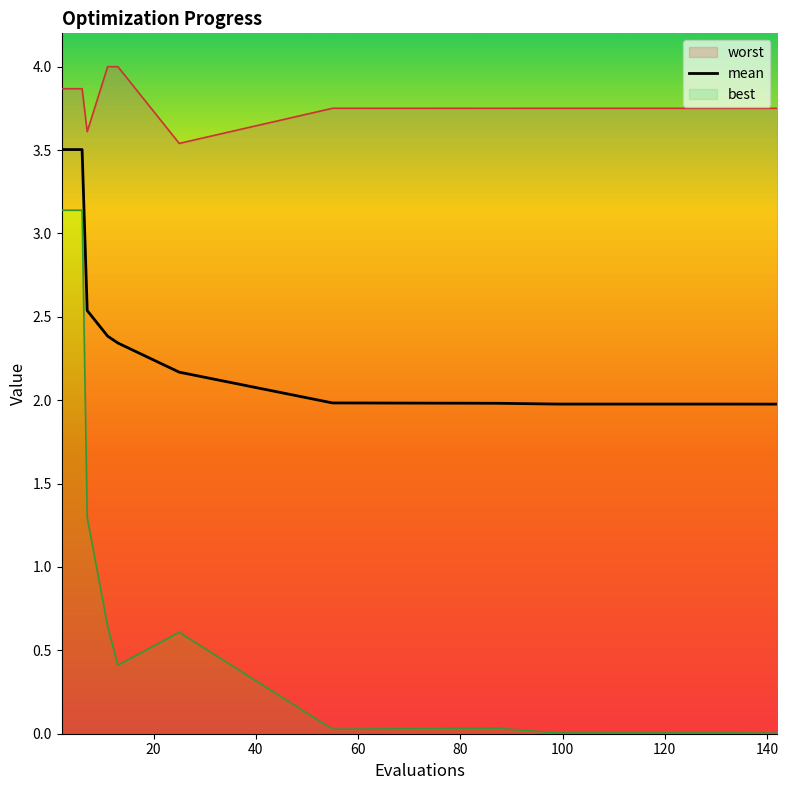

The value of mean at 11 is 3.6. True or false?

False